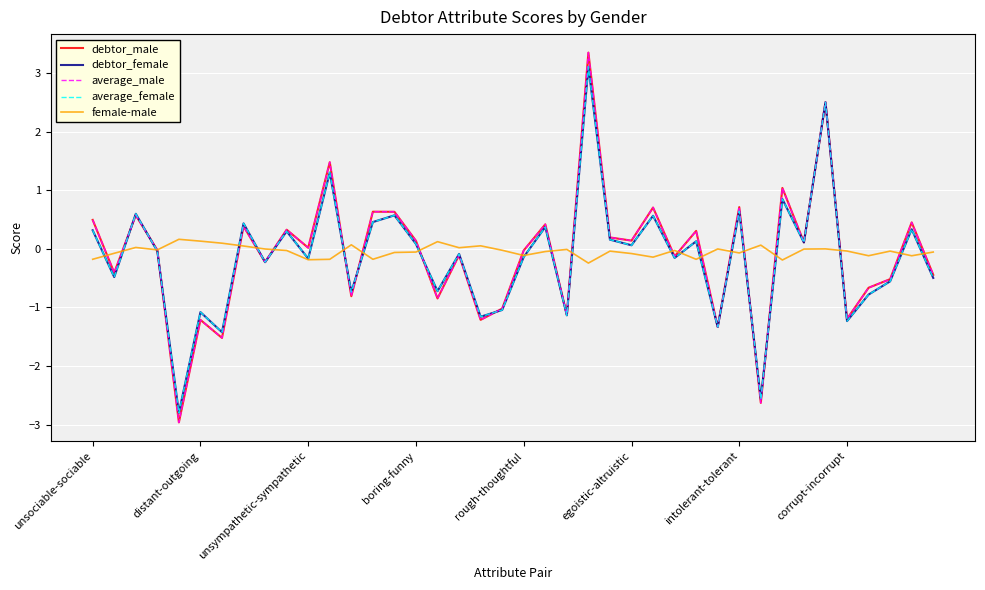

Which series has the largest range (max minus min)?

debtor_male